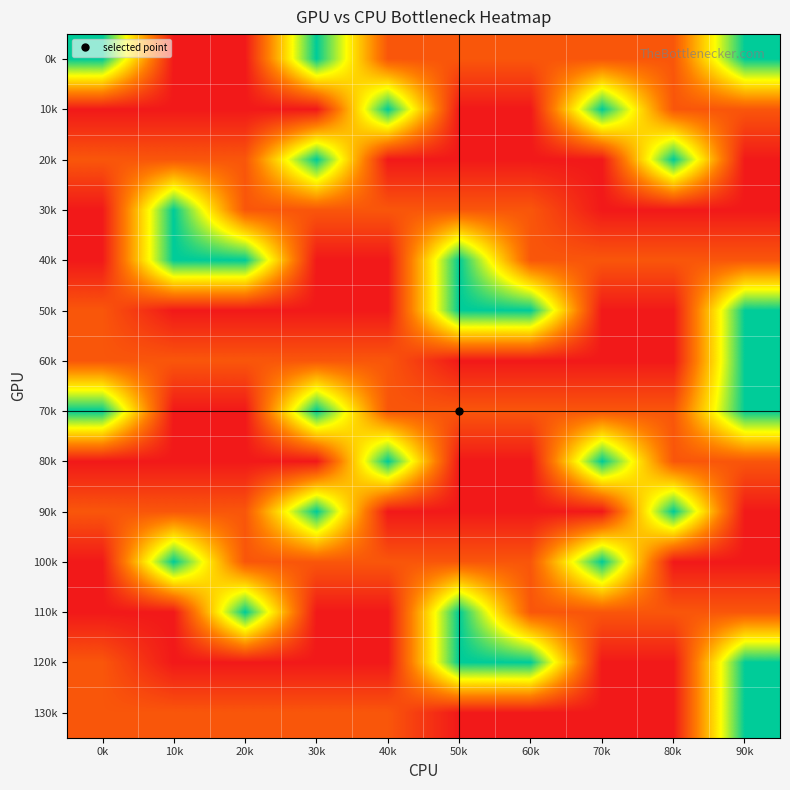

List the series in order of their peak value, lowest first.

0k, 10k, 20k, 30k, 40k, 50k, 60k, 70k, 80k, 90k, 100k, 110k, 120k, 130k